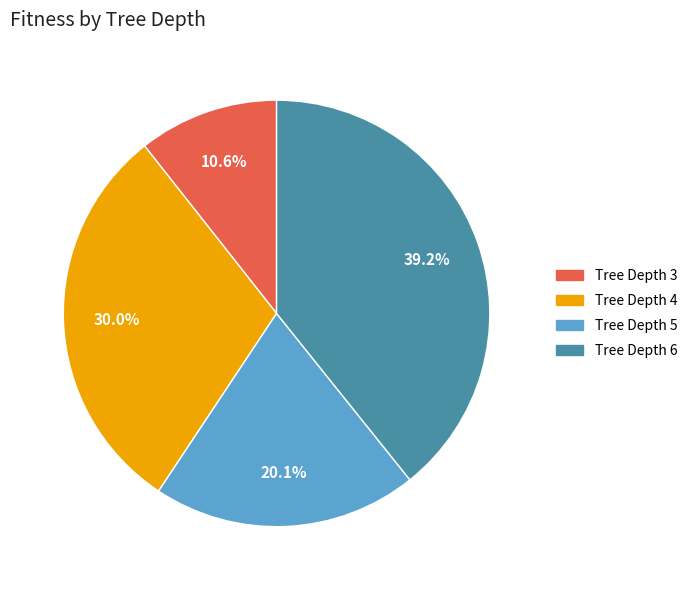

To the nearest percent, what is the average slice percentage?

25%